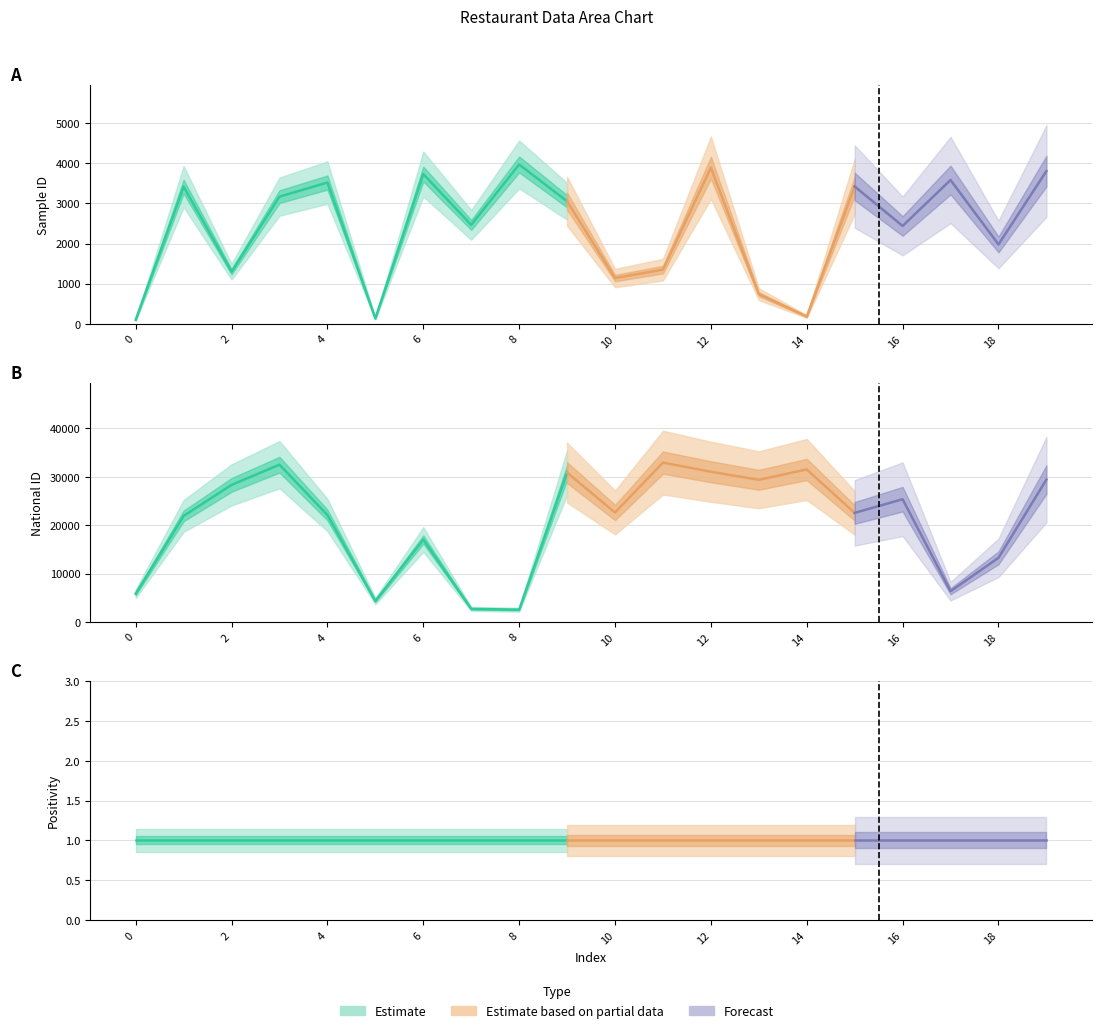

What is the highest value of the sample_id series?

3968